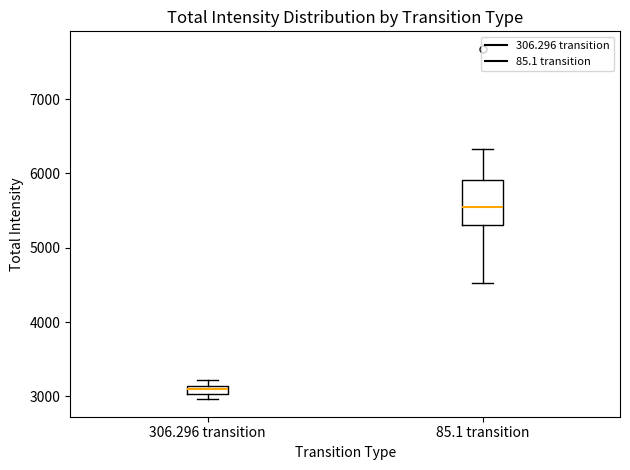

Where is the lower edge of the box for 306.296 transition on the y-axis? The values are not printed on the chart, so give them approximately, as read against the axis.

3000